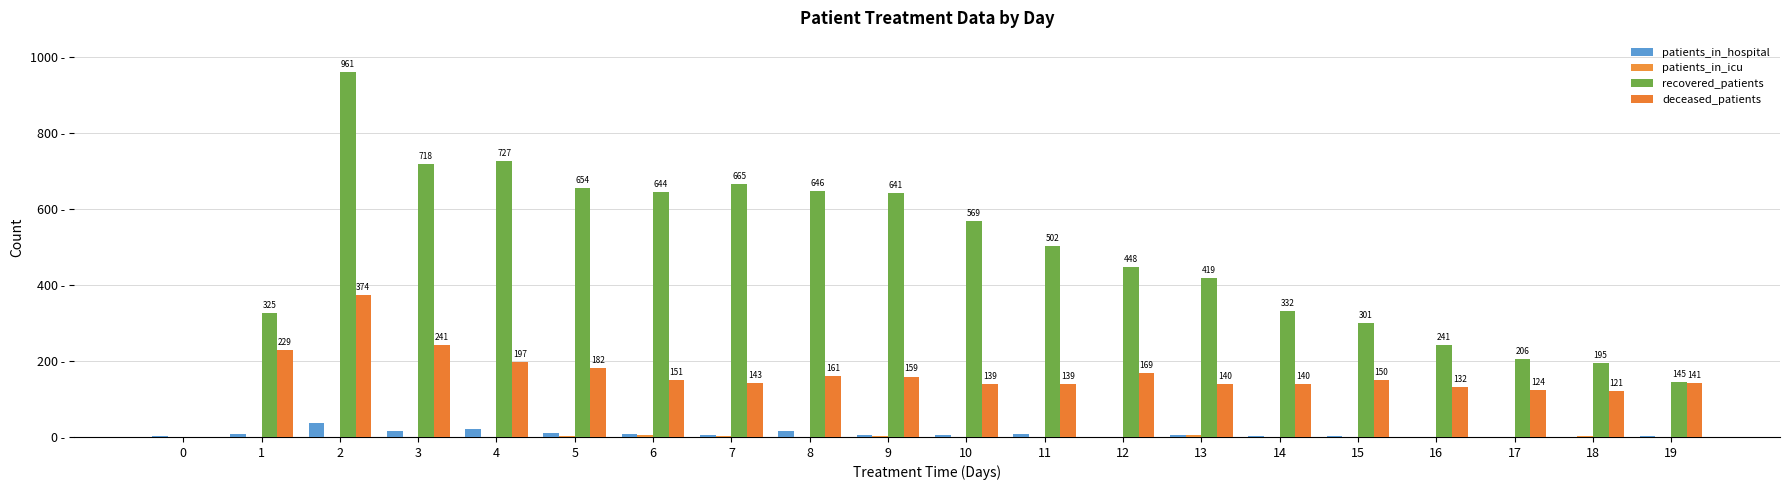

Does the chart contain stacked bars?

No